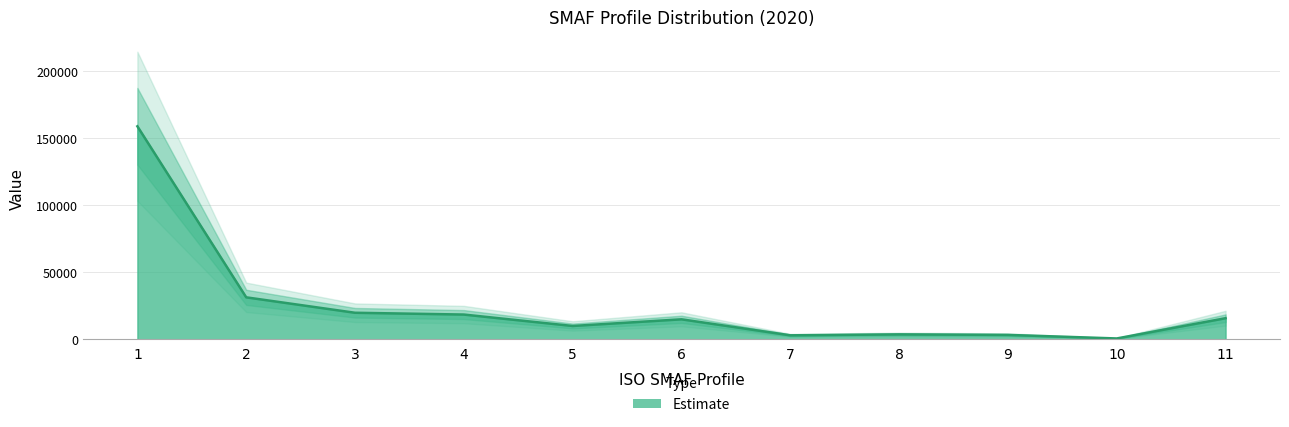

True or false: there are more than 2 points higher than both neighbors.

False